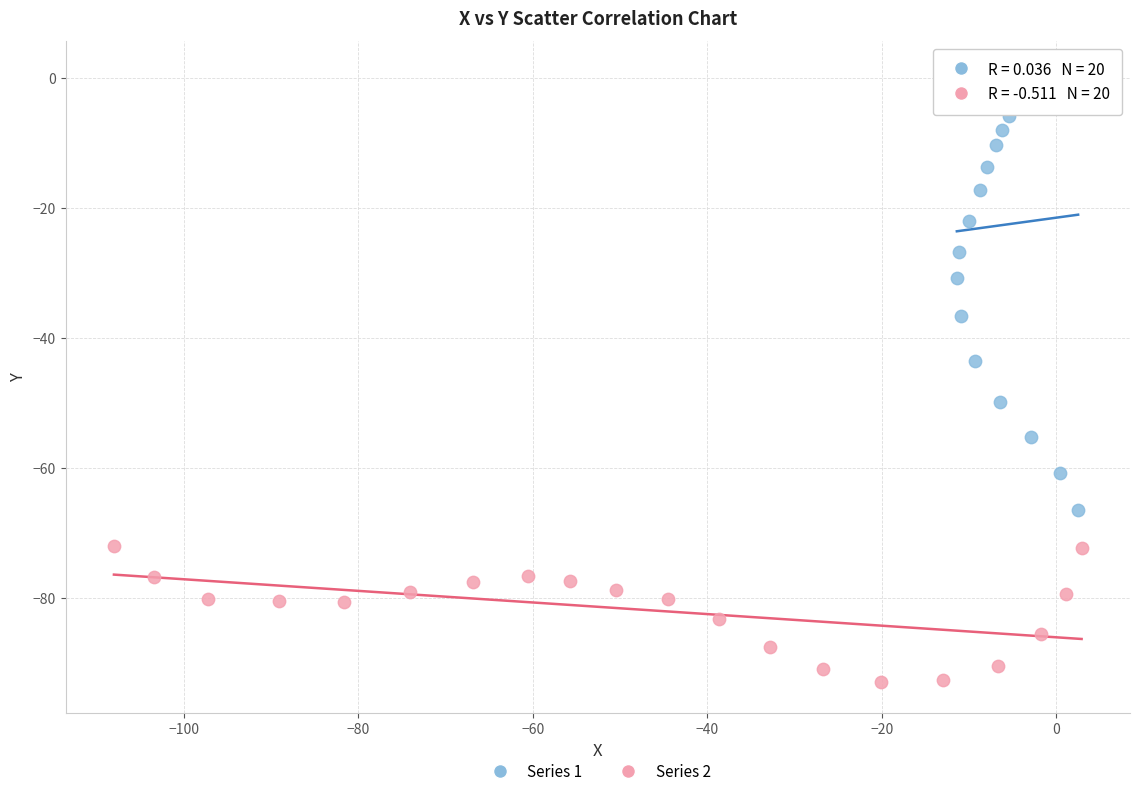

Which series has the largest Y range (max minus min)?

Series 1